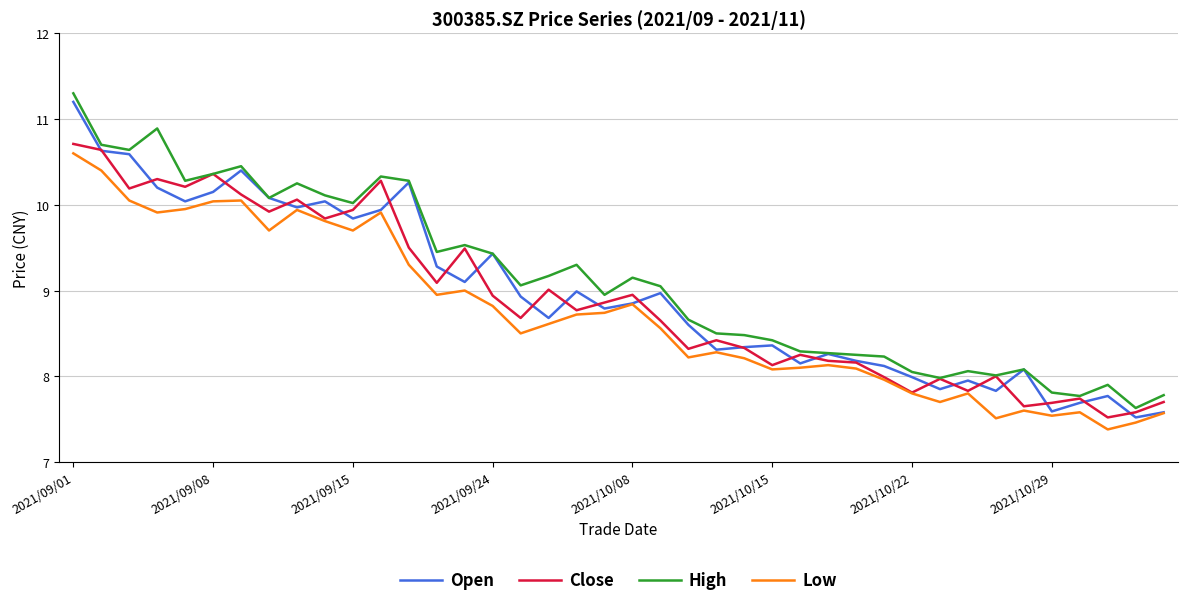

True or false: Low and High cross at least once.

False